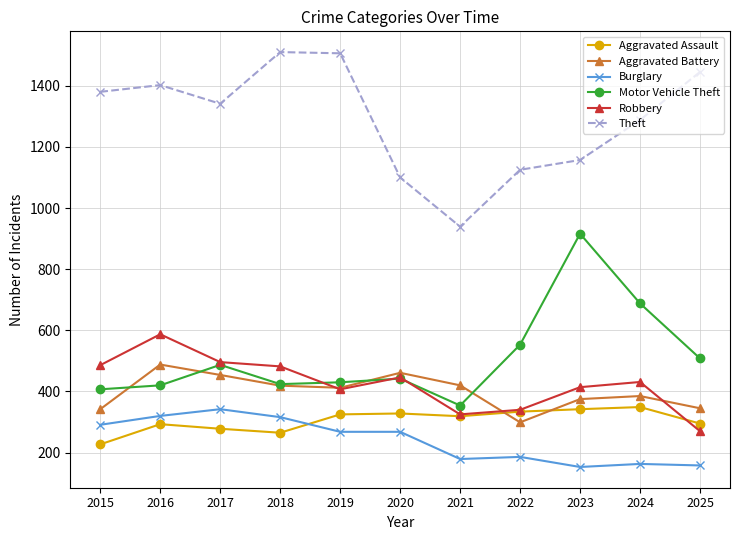

What is the difference between the maximum and second lowest values in the Burglary series?

184